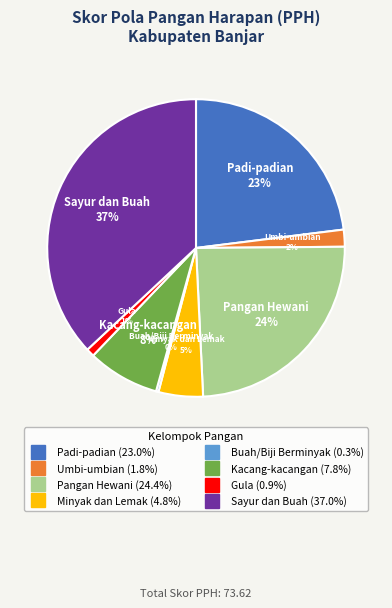

Is the sum of Padi-padian and Kacang-kacangan greater than half?

No